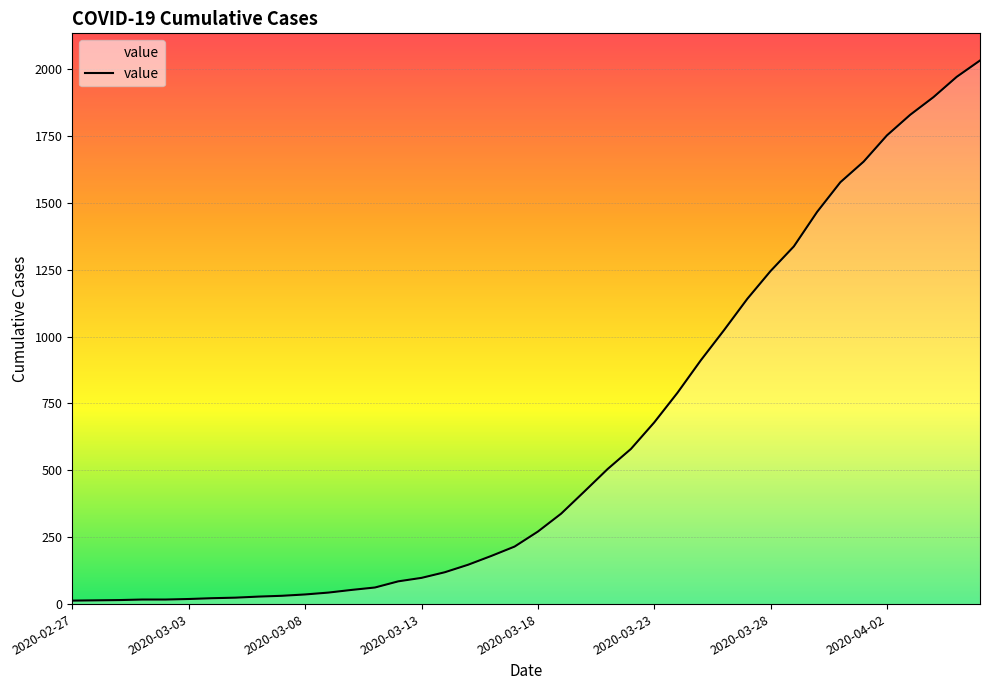

What is the difference between the maximum and minimum values?

2019